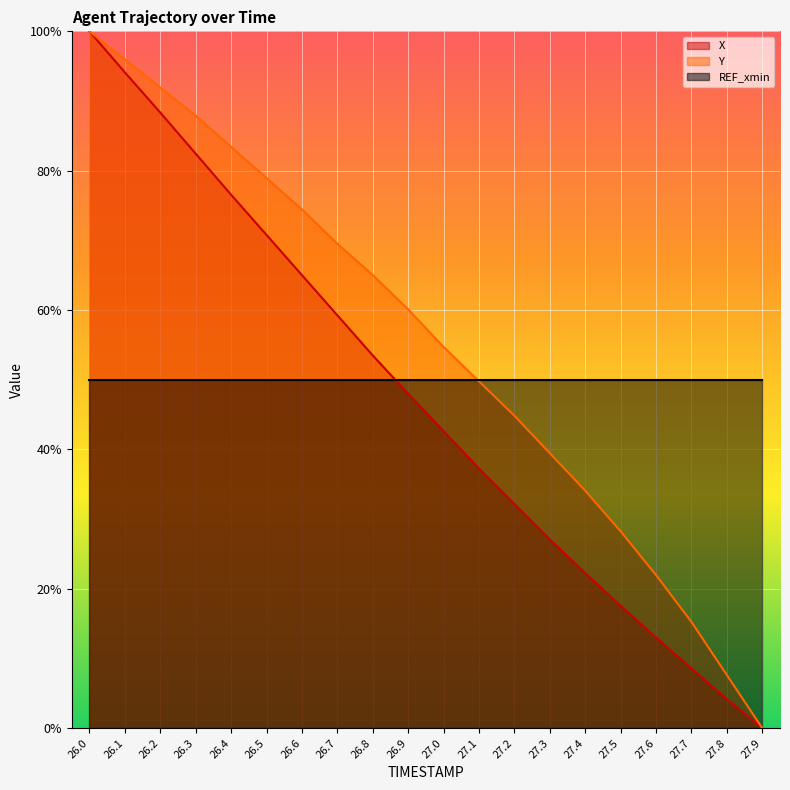

Reading left to right, extract all data points from this chart.

X (line): 26.0=1.0	26.1=0.9	26.2=0.9	26.3=0.8	26.4=0.8	26.5=0.7	26.6=0.7	26.7=0.6	26.8=0.5	26.9=0.5	27.0=0.4	27.1=0.4	27.2=0.3	27.3=0.3	27.4=0.2	27.5=0.2	27.6=0.1	27.7=0.1	27.8=0.0	27.9=0.0
Y (line): 26.0=1.0	26.1=1.0	26.2=0.9	26.3=0.9	26.4=0.8	26.5=0.8	26.6=0.7	26.7=0.7	26.8=0.7	26.9=0.6	27.0=0.5	27.1=0.5	27.2=0.4	27.3=0.4	27.4=0.3	27.5=0.3	27.6=0.2	27.7=0.2	27.8=0.1	27.9=0.0
REF_xmin (line): 26.0=0.5	26.1=0.5	26.2=0.5	26.3=0.5	26.4=0.5	26.5=0.5	26.6=0.5	26.7=0.5	26.8=0.5	26.9=0.5	27.0=0.5	27.1=0.5	27.2=0.5	27.3=0.5	27.4=0.5	27.5=0.5	27.6=0.5	27.7=0.5	27.8=0.5	27.9=0.5